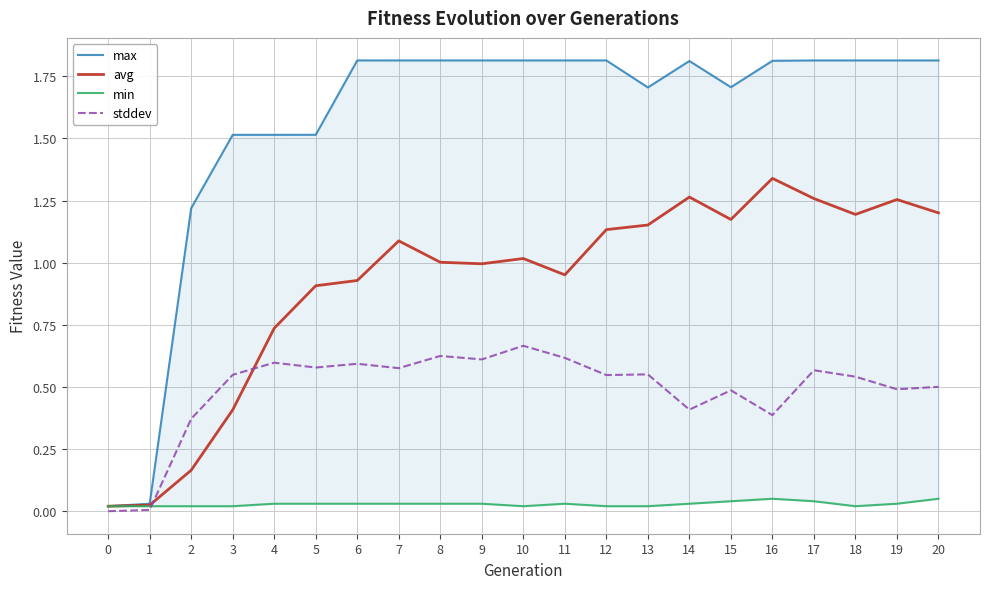

Reading left to right, transcribe all the data shown in this chart.

max: 0=0.0	1=0.0	2=1.2	3=1.5	4=1.5	5=1.5	6=1.8	7=1.8	8=1.8	9=1.8	10=1.8	11=1.8	12=1.8	13=1.7	14=1.8	15=1.7	16=1.8	17=1.8	18=1.8	19=1.8	20=1.8
avg: 0=0.0	1=0.0	2=0.2	3=0.4	4=0.7	5=0.9	6=0.9	7=1.1	8=1.0	9=1.0	10=1.0	11=1.0	12=1.1	13=1.2	14=1.3	15=1.2	16=1.3	17=1.3	18=1.2	19=1.3	20=1.2
min: 0=0.0	1=0.0	2=0.0	3=0.0	4=0.0	5=0.0	6=0.0	7=0.0	8=0.0	9=0.0	10=0.0	11=0.0	12=0.0	13=0.0	14=0.0	15=0.0	16=0.1	17=0.0	18=0.0	19=0.0	20=0.1
stddev: 0=0.0	1=0.0	2=0.4	3=0.5	4=0.6	5=0.6	6=0.6	7=0.6	8=0.6	9=0.6	10=0.7	11=0.6	12=0.5	13=0.6	14=0.4	15=0.5	16=0.4	17=0.6	18=0.5	19=0.5	20=0.5